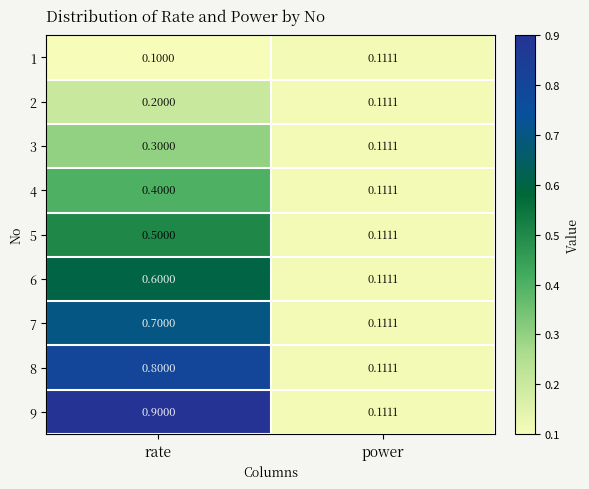

Which category has the lowest value in the 2 series?

power